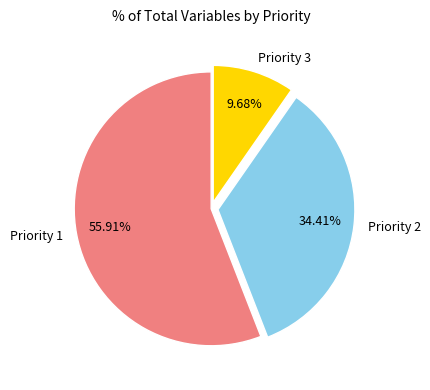

To the nearest percent, what portion does Priority 1 represent?

56%